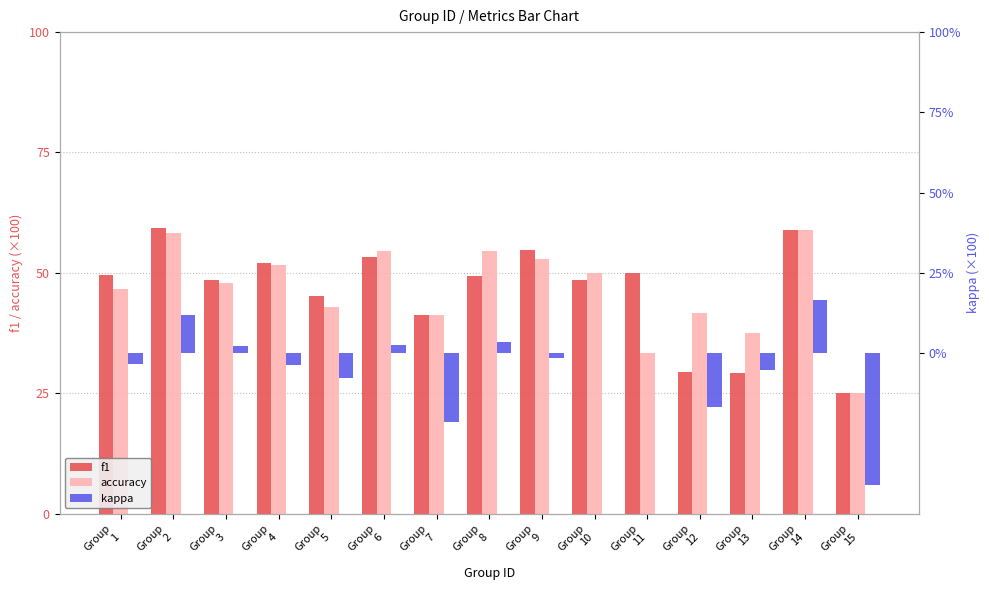

How many bars are there in total?

45